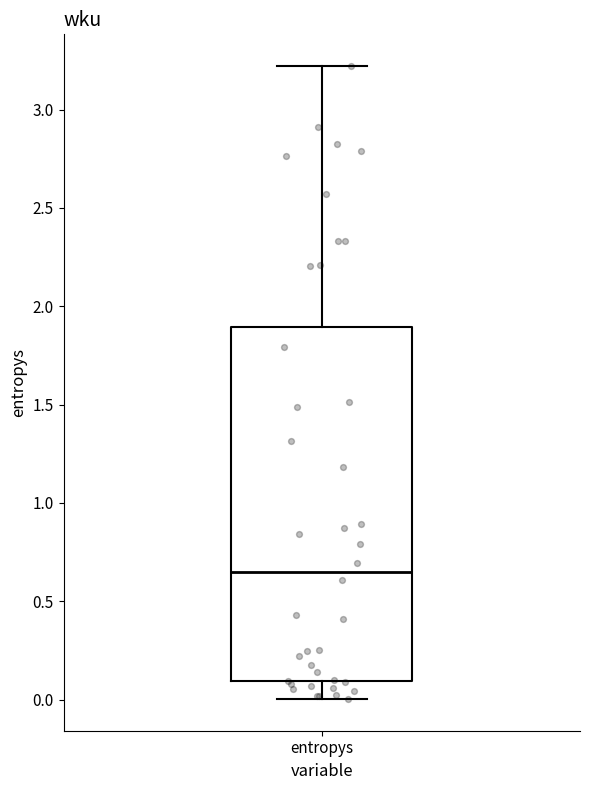

Transcribe this box plot: give where the median line is, the range the box spans, and where the two whiskers end, as read against the y-axis. The values are not printed on the chart, so give them approximately, as read against the axis.

median 0.65, box 0.10 to 1.90, whiskers 0.00 to 3.20